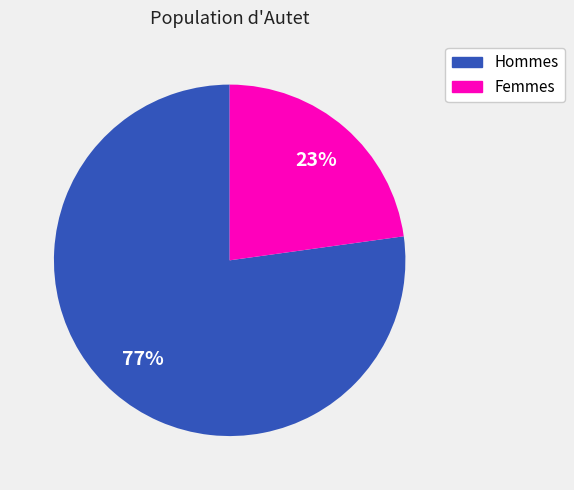

What is the ratio of the value at Femmes to the value at Hommes?

0.3